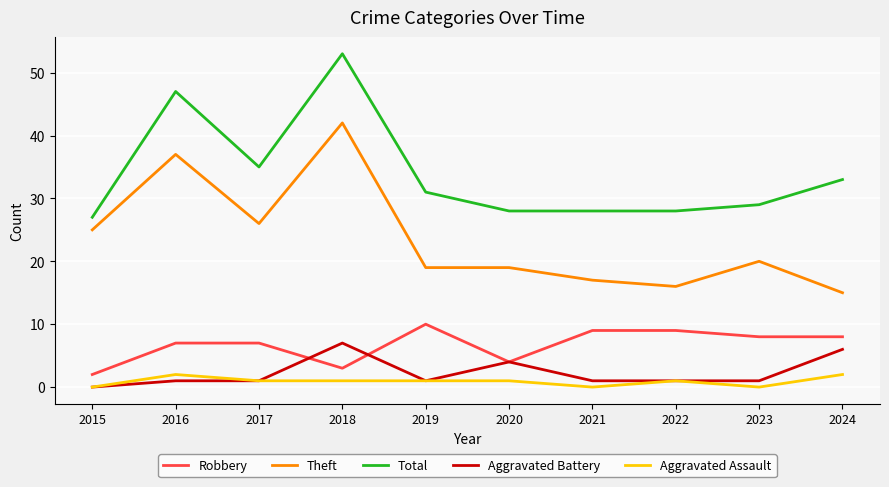

What is the difference between the highest and lowest values at 2021?

28